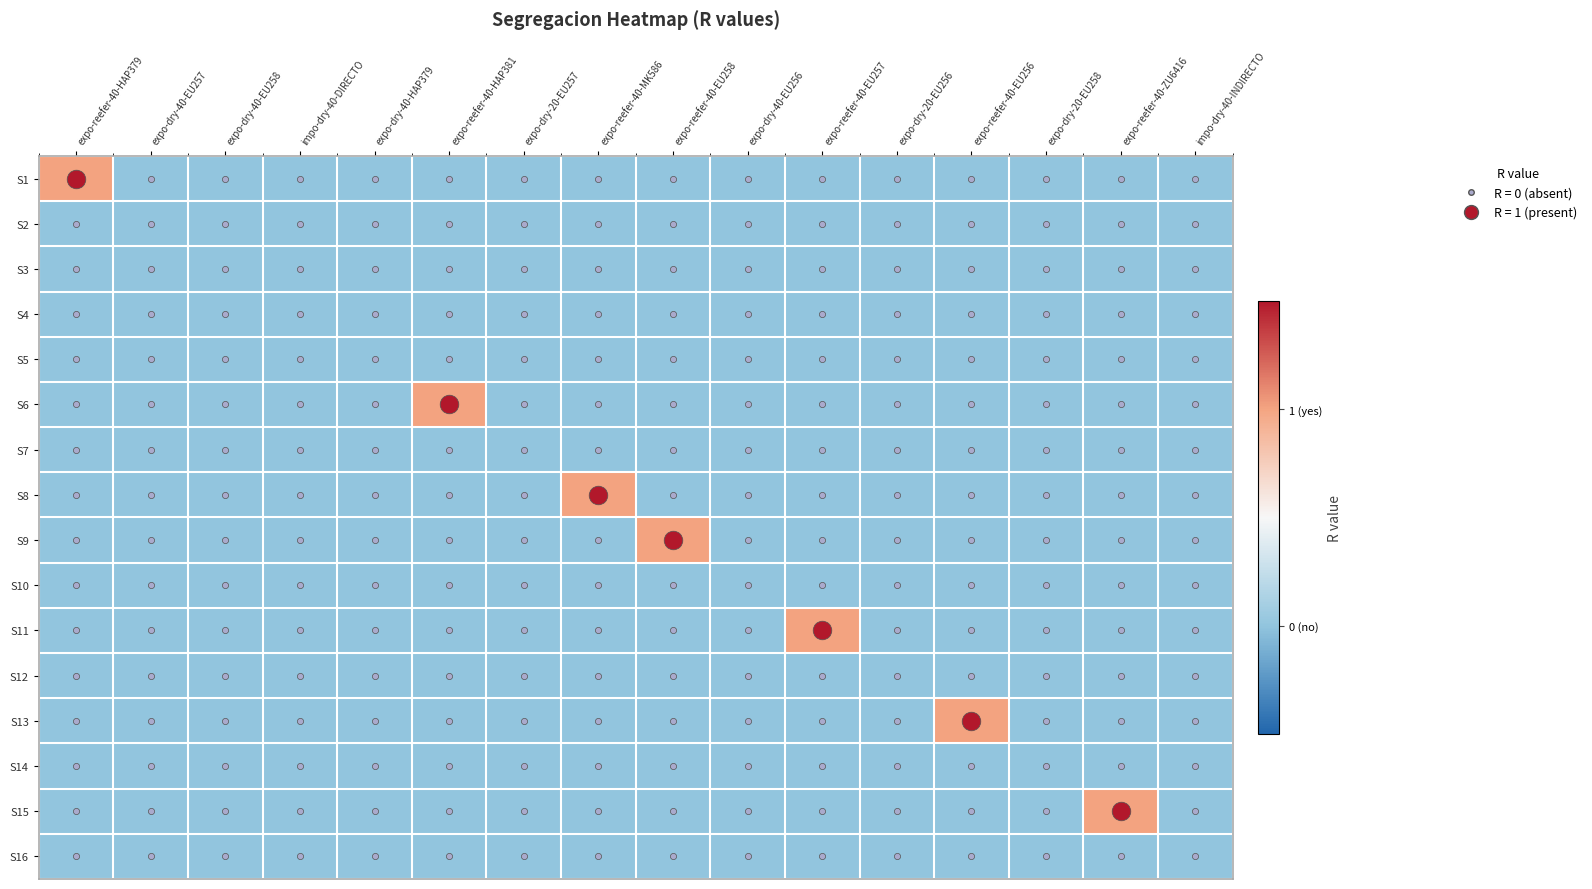

Which series changed the most between expo-dry-40-EU258 and expo-reefer-40-EU256?

S13